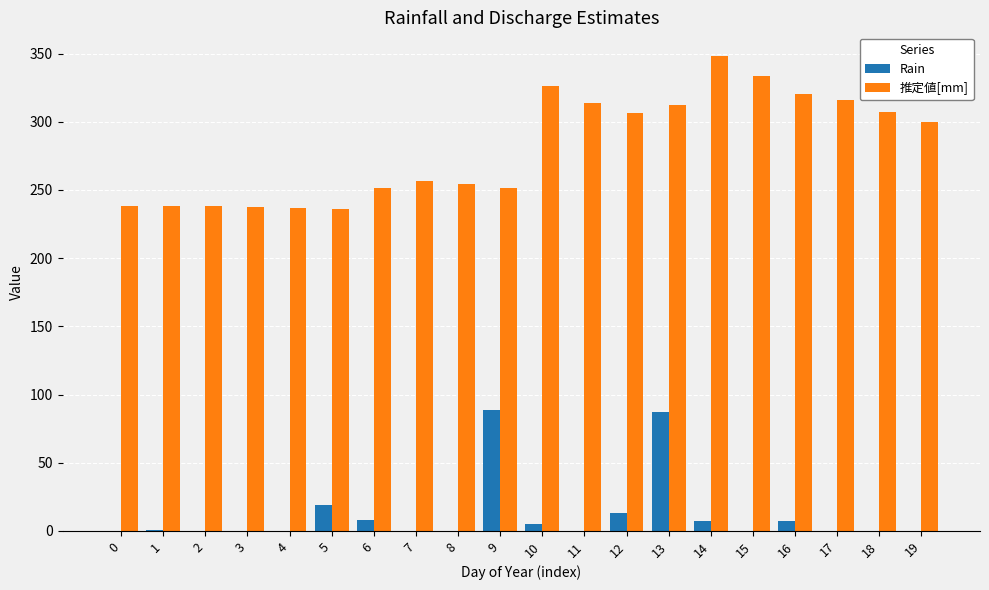

Does the chart contain stacked bars?

No